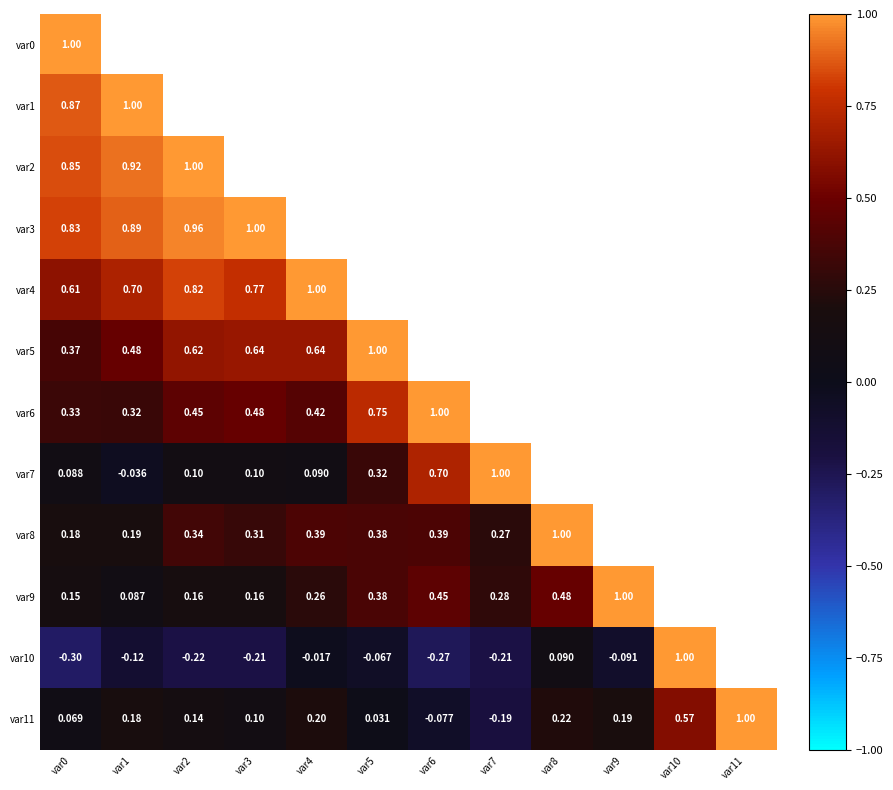

Is it true that var2 equals 0.9 at var1?

True